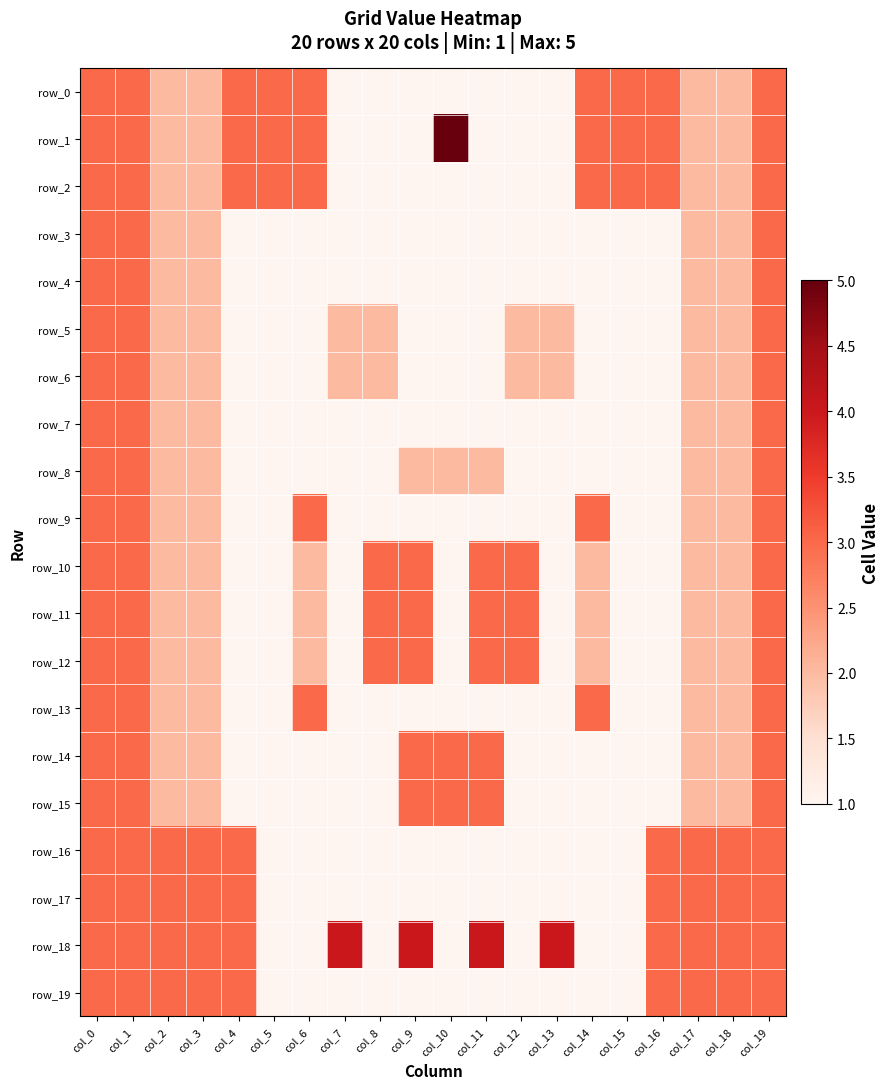

Read the row_0 value at col_5.

3